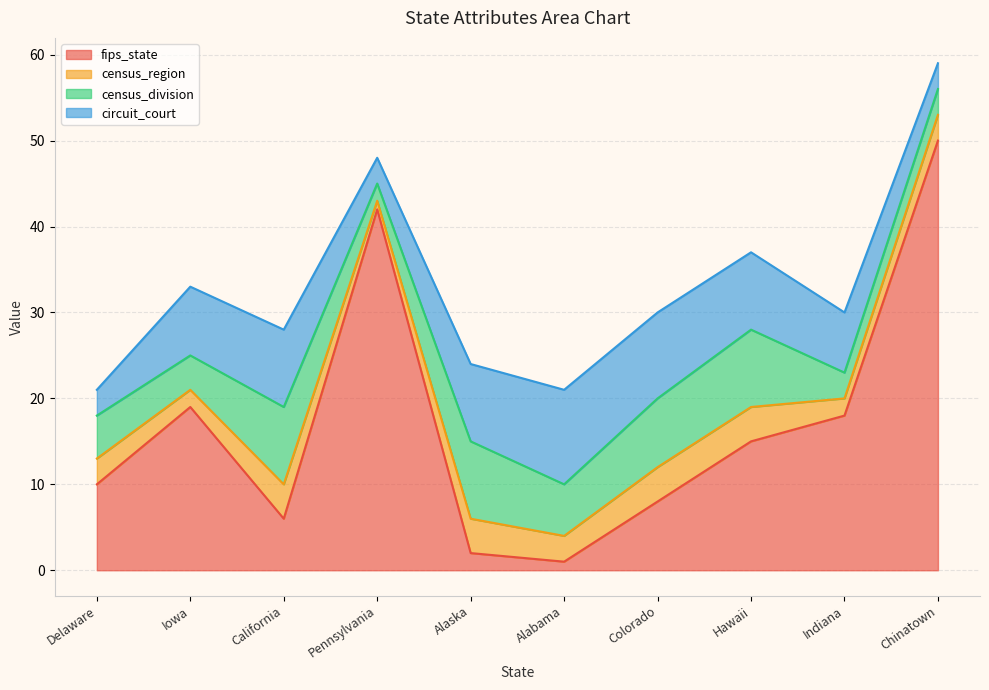

At which label does fips_state reach its peak?

Chinatown